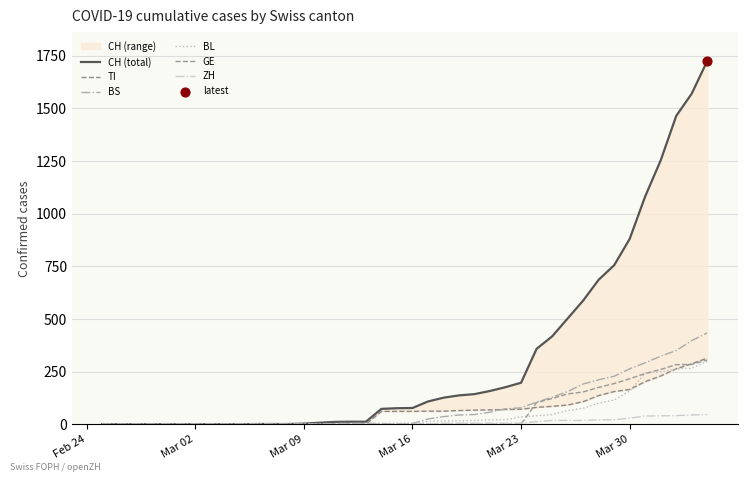

What is the highest value of the ZH series?

46